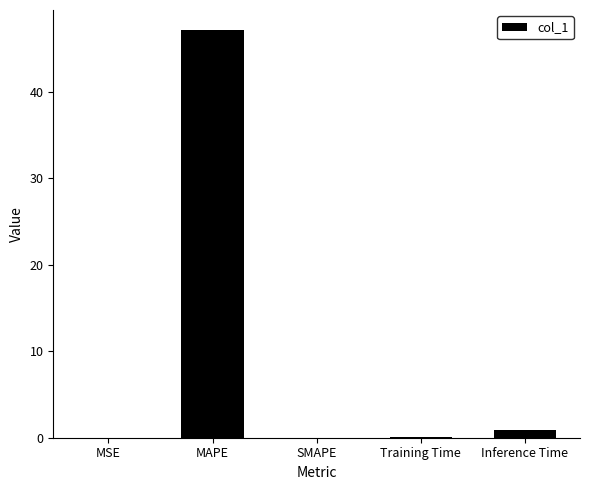

How many categories are shown in the chart?

5